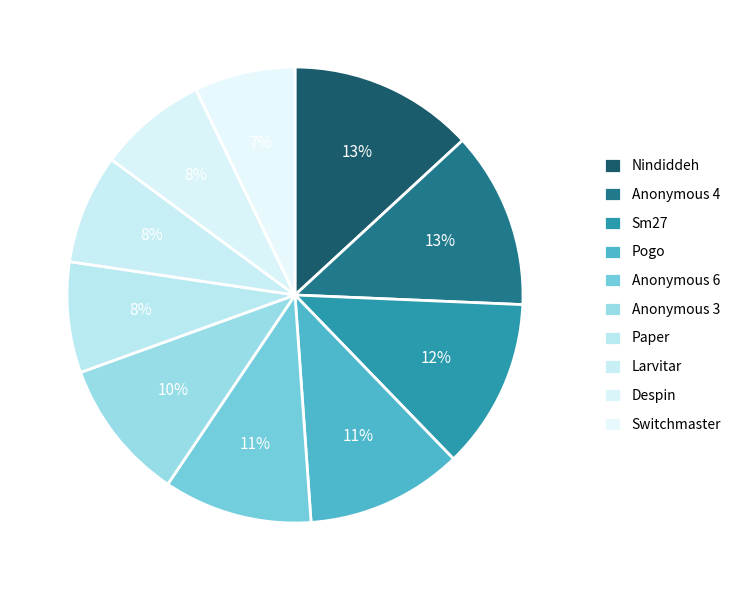

Count the number of slices in the pie.

10